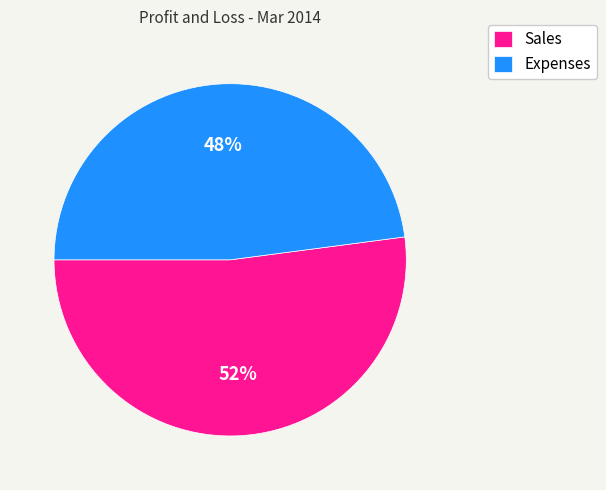

What is the ratio of the value at Sales to the value at Expenses?

1.1